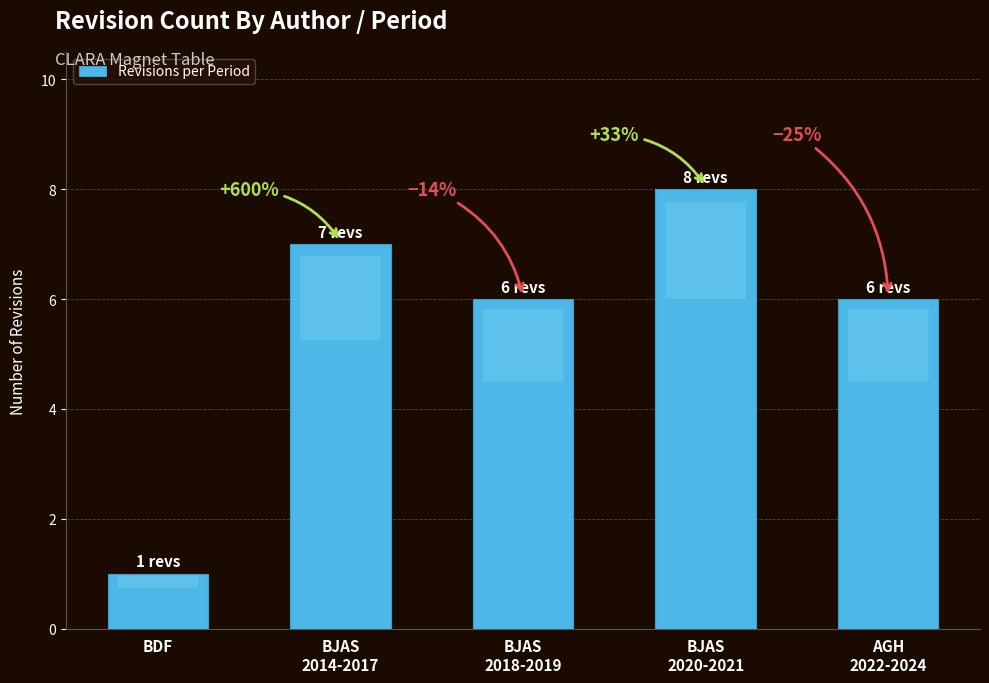

Does the chart contain any negative values?

No